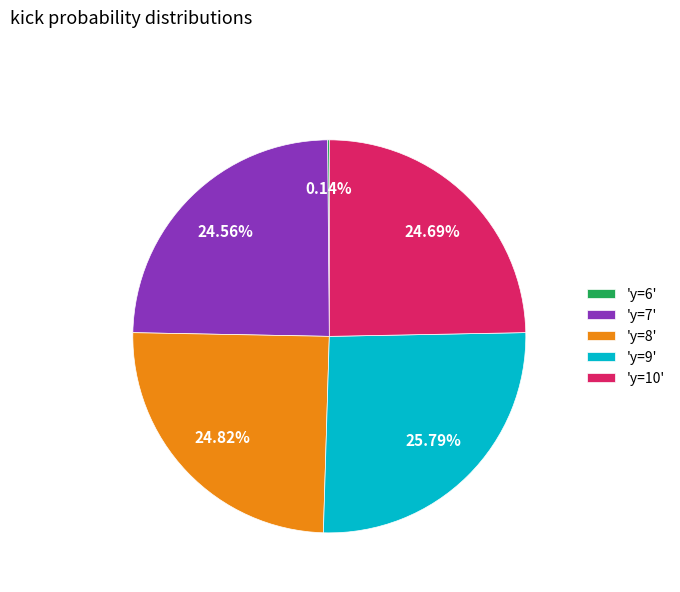

Does 'y=7' account for over 50% of the chart?

No